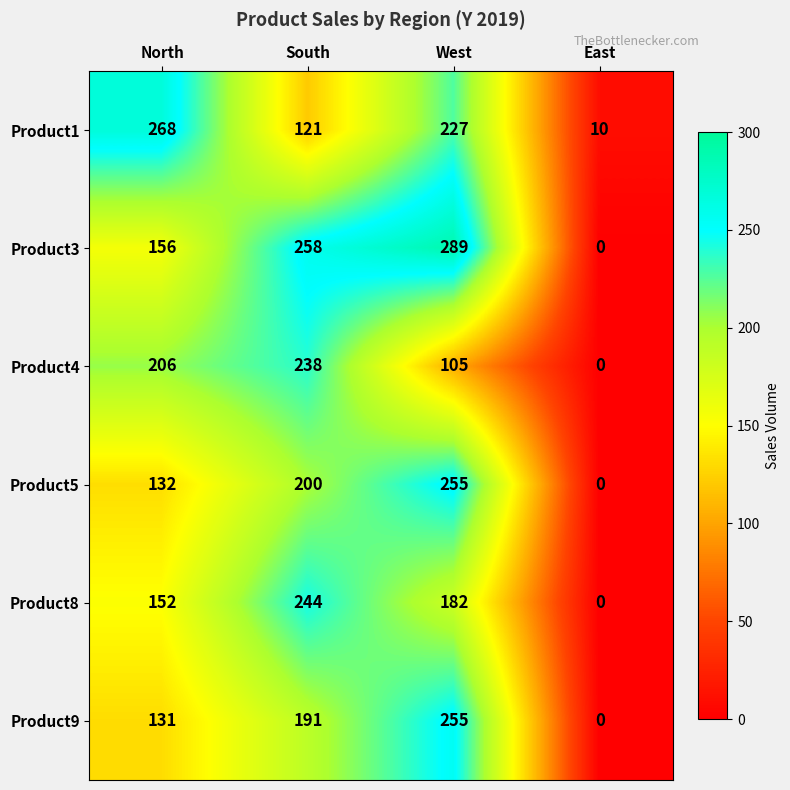

What is the difference between the Product3 values at West and East?

289